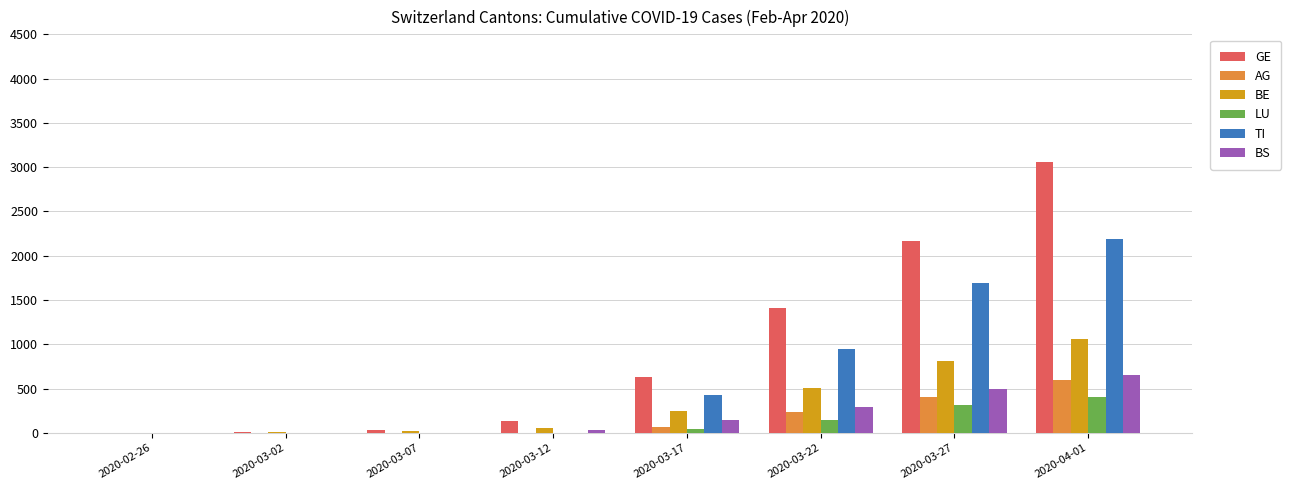

Count the number of categories in the chart.

8